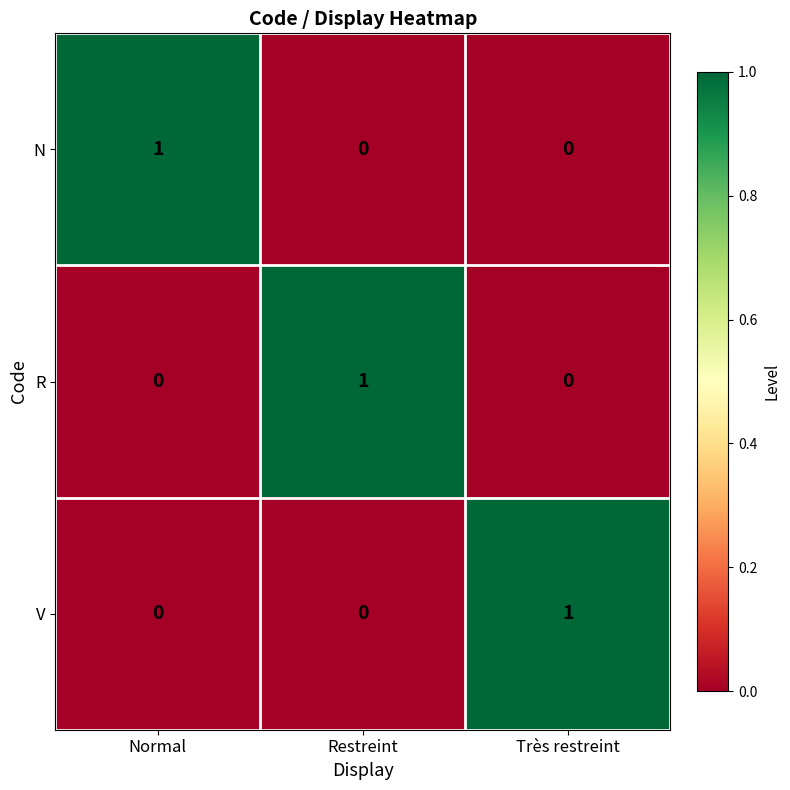

What is the difference between the highest and lowest values at Restreint?

1